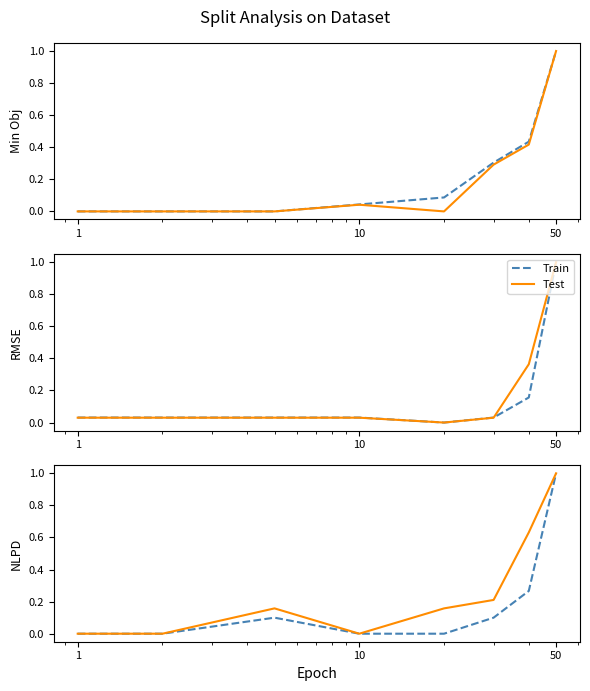

What is the average value of the Test series?

0.3